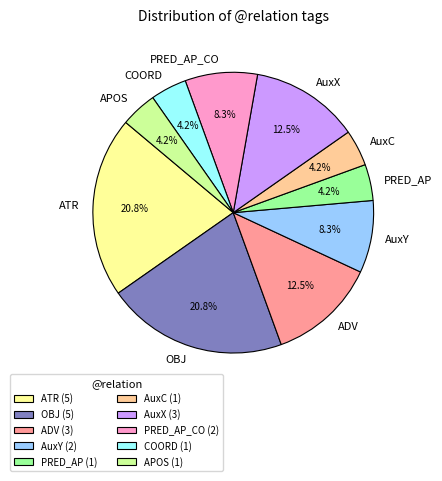

What percentage is NOT represented by OBJ?

79.2%